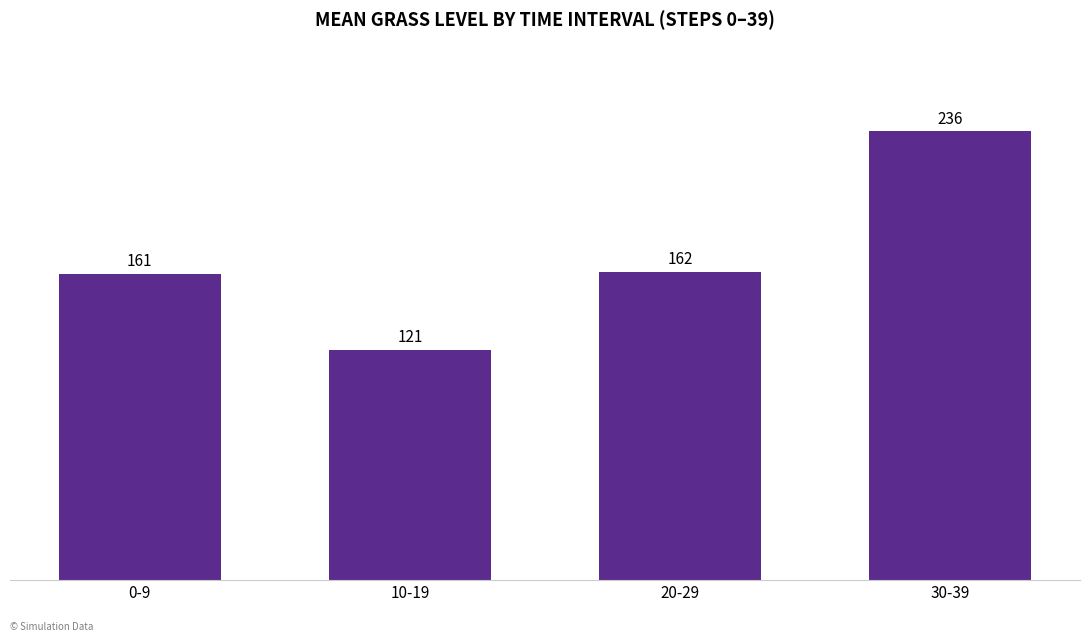

How many categories are shown in the chart?

4